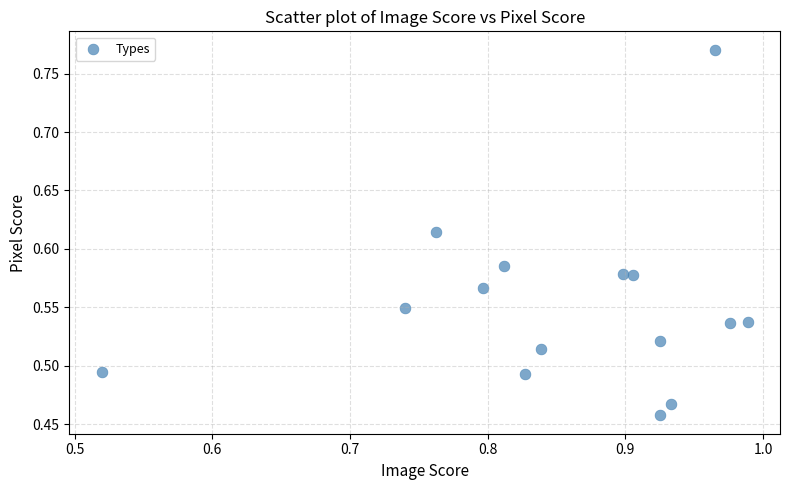

What is the range of Y values (max minus min)?

0.3